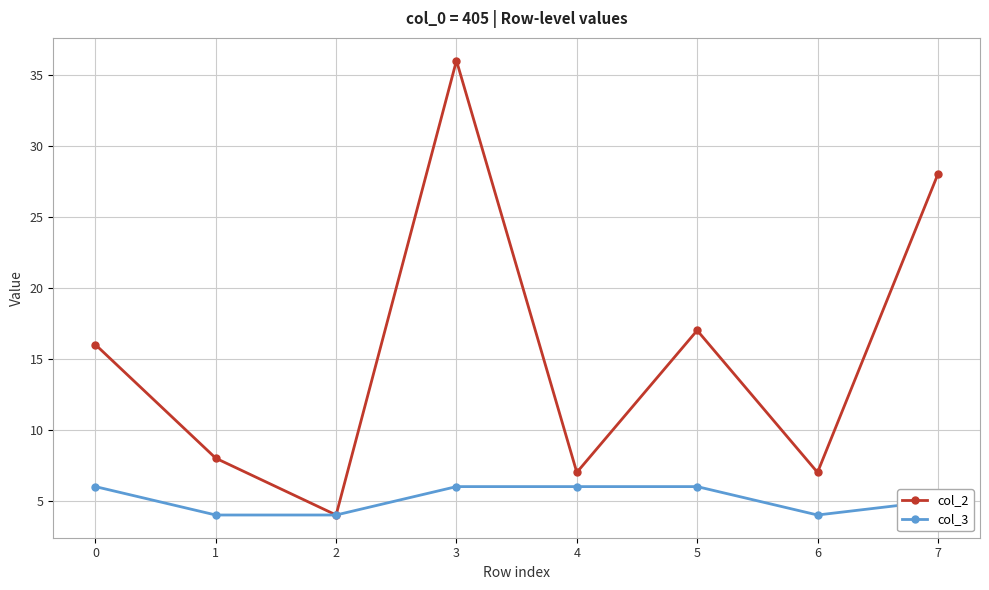

Rank the series by their average value, from highest to lowest.

col_2, col_3